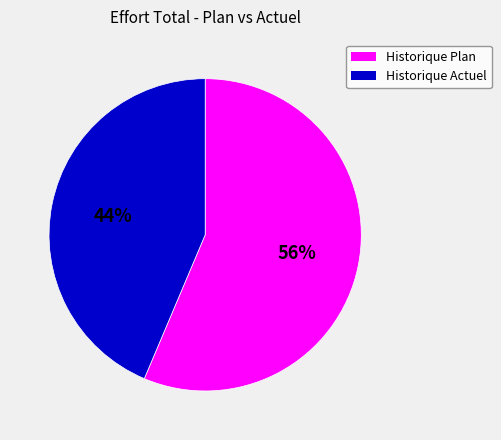

To the nearest percent, what is the average slice percentage?

50%